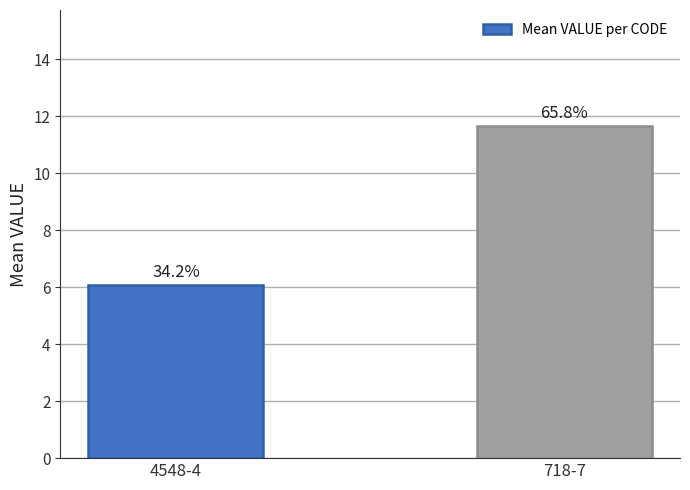

Are the bars horizontal?

No